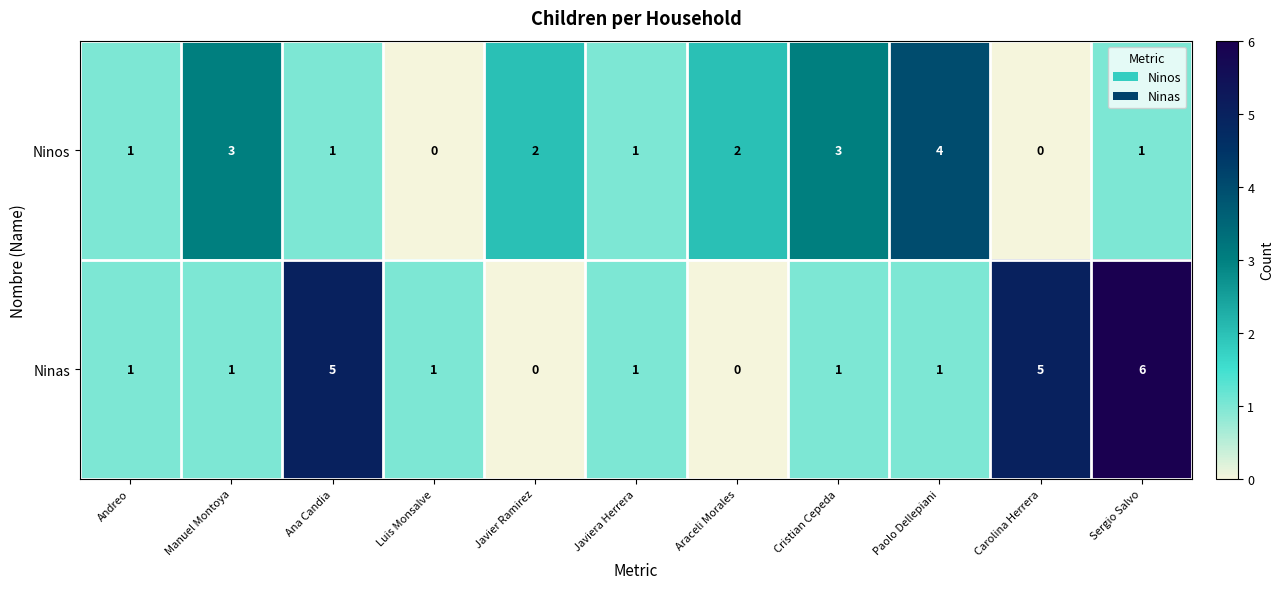

What is the total value across all series at Paolo Dellepiani?

5